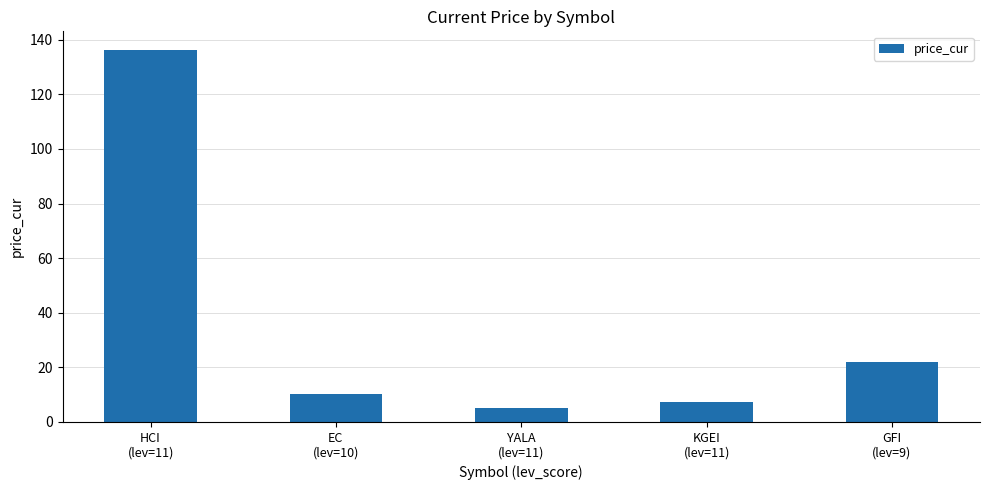

The value at HCI
(lev=11) is 202.5. True or false?

False